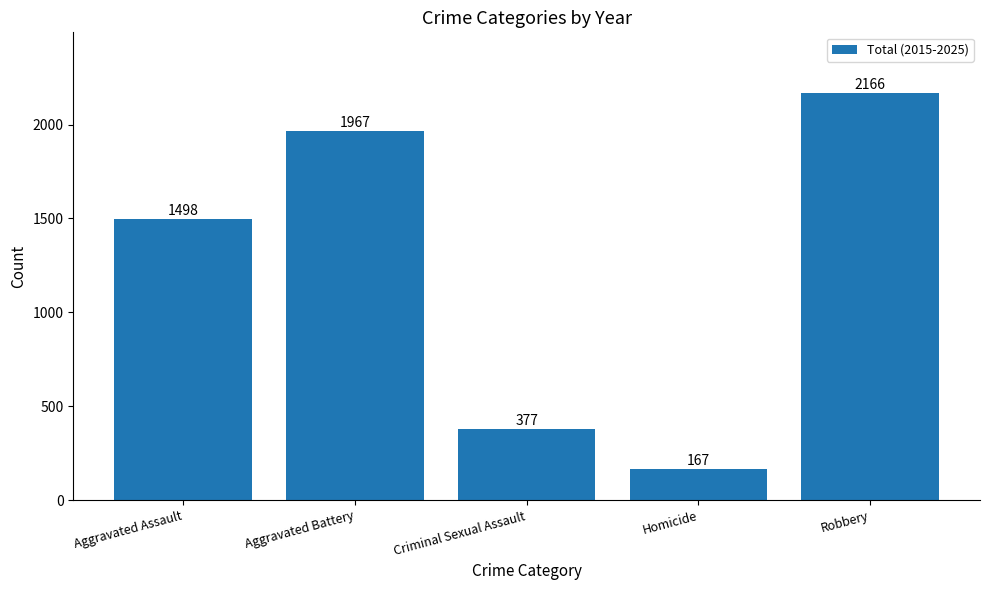

Reading right to left, extract all data points from this chart.

2166	167	377	1967	1498